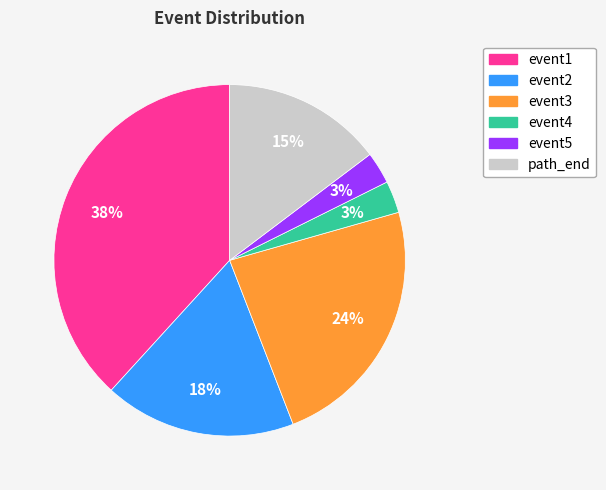

Is the sum of event5 and event2 greater than half?

No